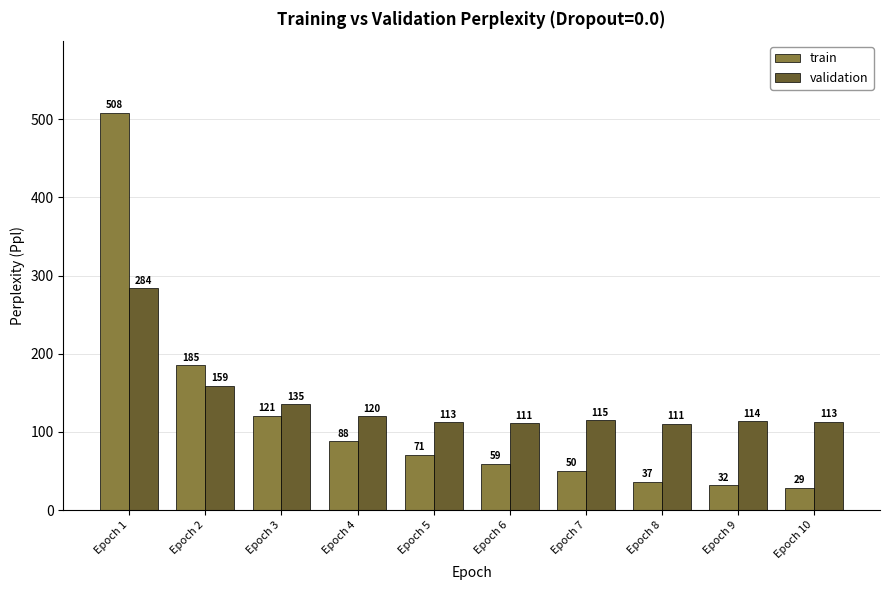

At Epoch 5, list the series in order from smallest to largest.

train, validation